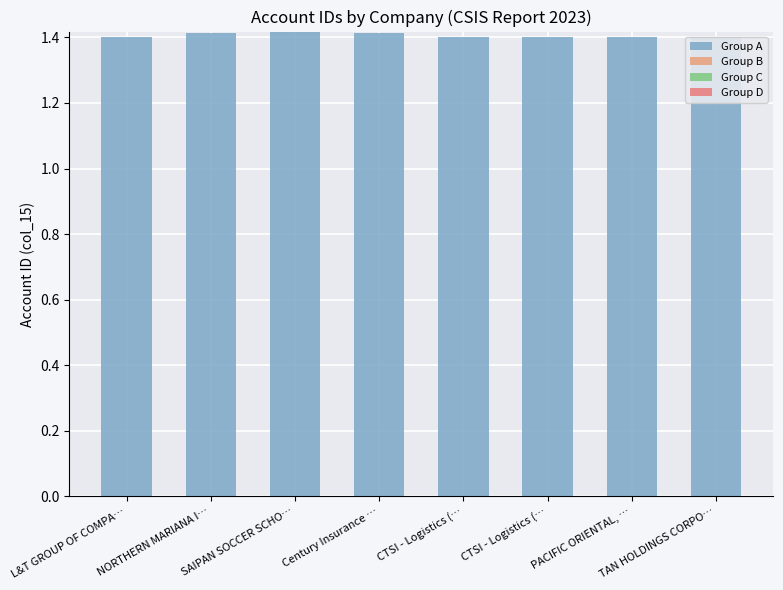

Does the chart contain stacked bars?

Yes